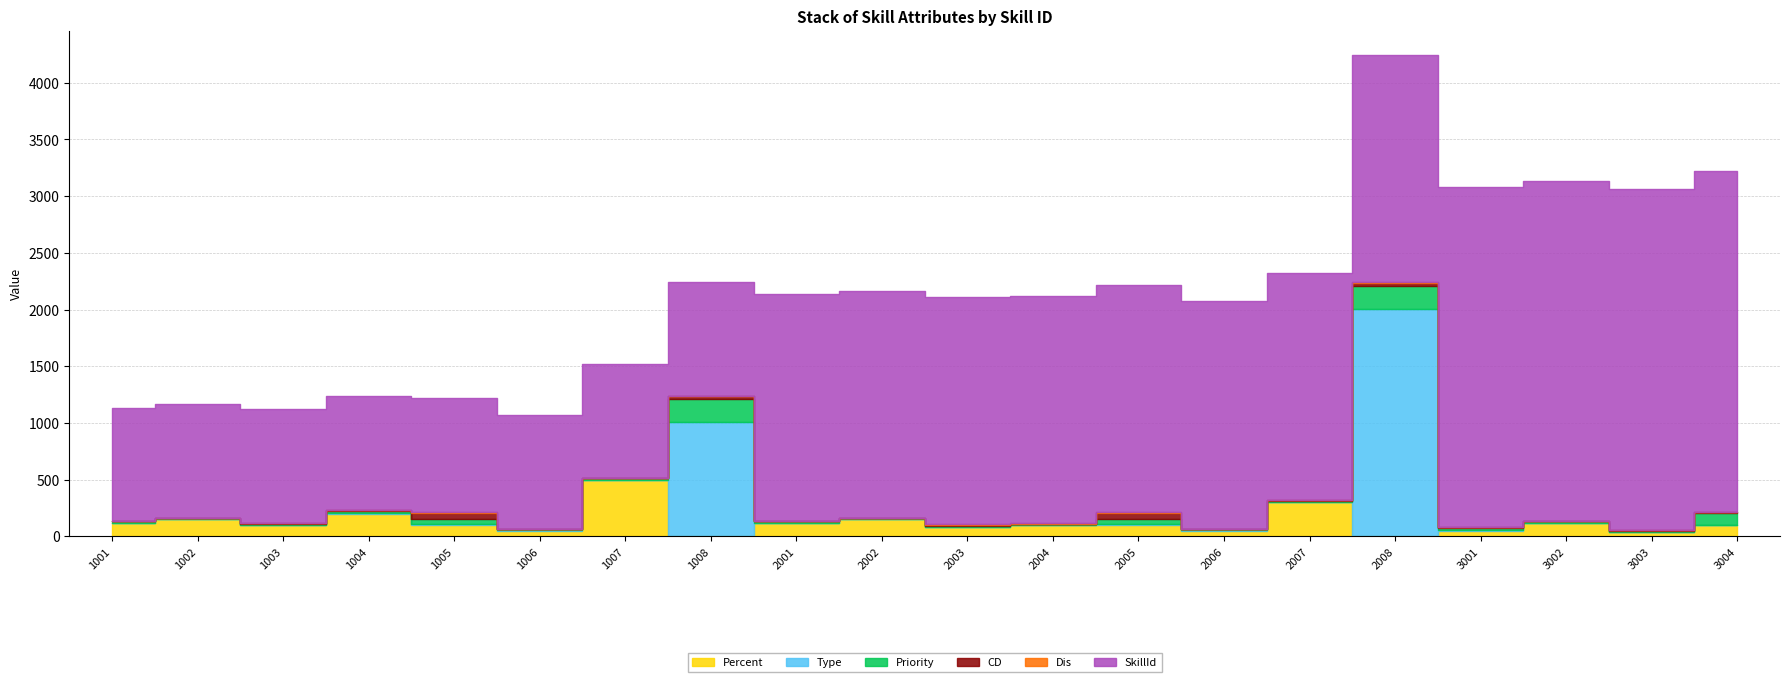

How many values in the SkillId series are below 2003?

10